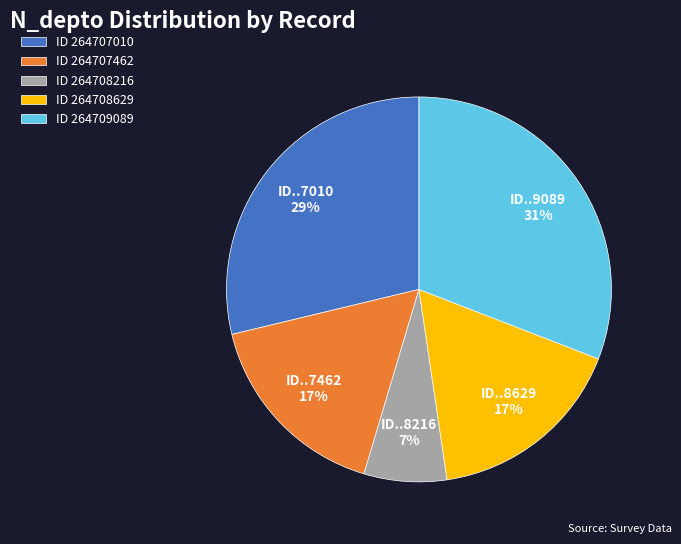

True or false: ID 264707462 accounts for 29% of the total.

False